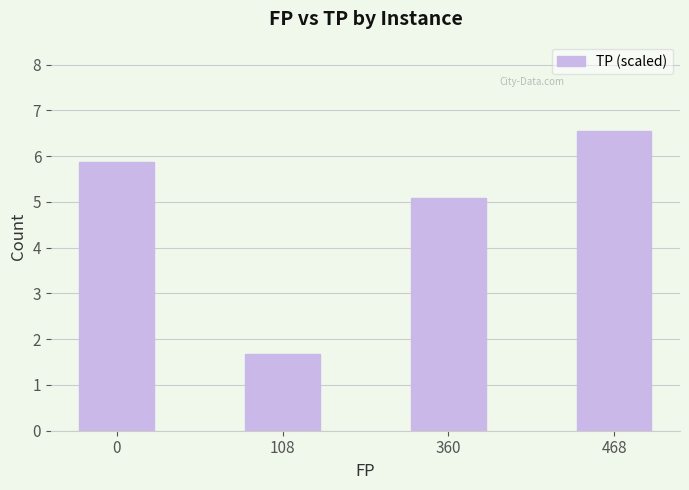

How many data points are above 5?

3